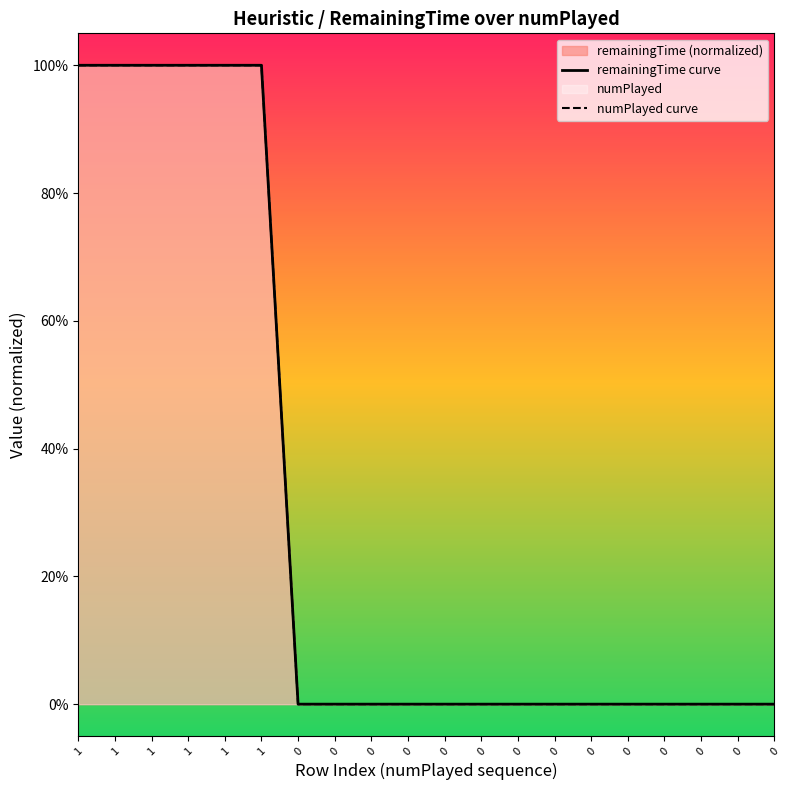

Reading left to right, what are all the values shown in this chart?

remainingTime curve: 1=1	1=1	1=1	1=1	1=1	1=1	0=0	0=0	0=0	0=0	0=0	0=0	0=0	0=0	0=0	0=0	0=0	0=0	0=0	0=0
numPlayed curve: 1=1	1=1	1=1	1=1	1=1	1=1	0=0	0=0	0=0	0=0	0=0	0=0	0=0	0=0	0=0	0=0	0=0	0=0	0=0	0=0